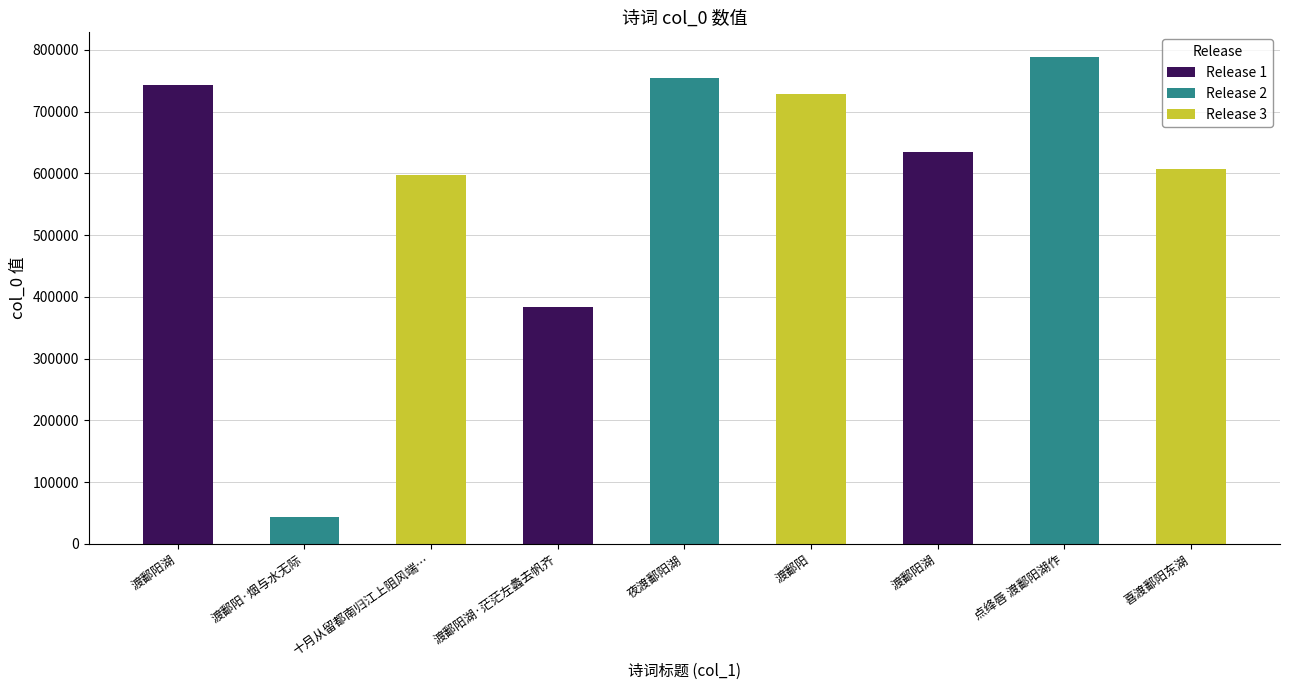

List the series in order of their overall mean, highest first.

Release 3, Release 1, Release 2